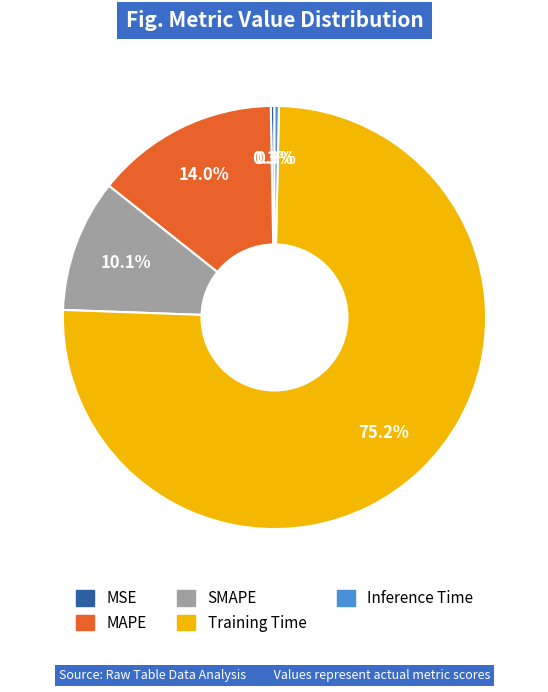

What percentage is NOT represented by SMAPE?

89.9%